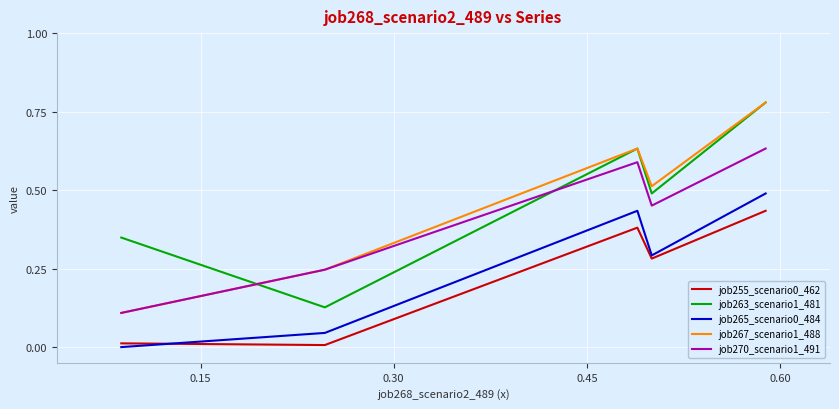

Count the number of categories in the chart.

5